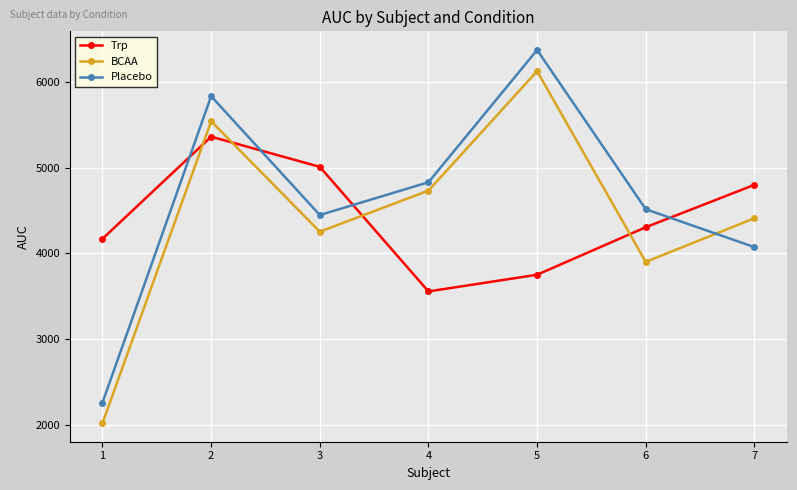

Reading right to left, transcribe all the data shown in this chart.

Trp: 4800.0	4305.0	3750.0	3555.0	5010.0	5362.5	4170.0
BCAA: 4410.0	3900.0	6127.5	4732.5	4252.5	5542.5	2017.5
Placebo: 4072.5	4515.0	6375.0	4830.0	4447.5	5835.0	2257.5